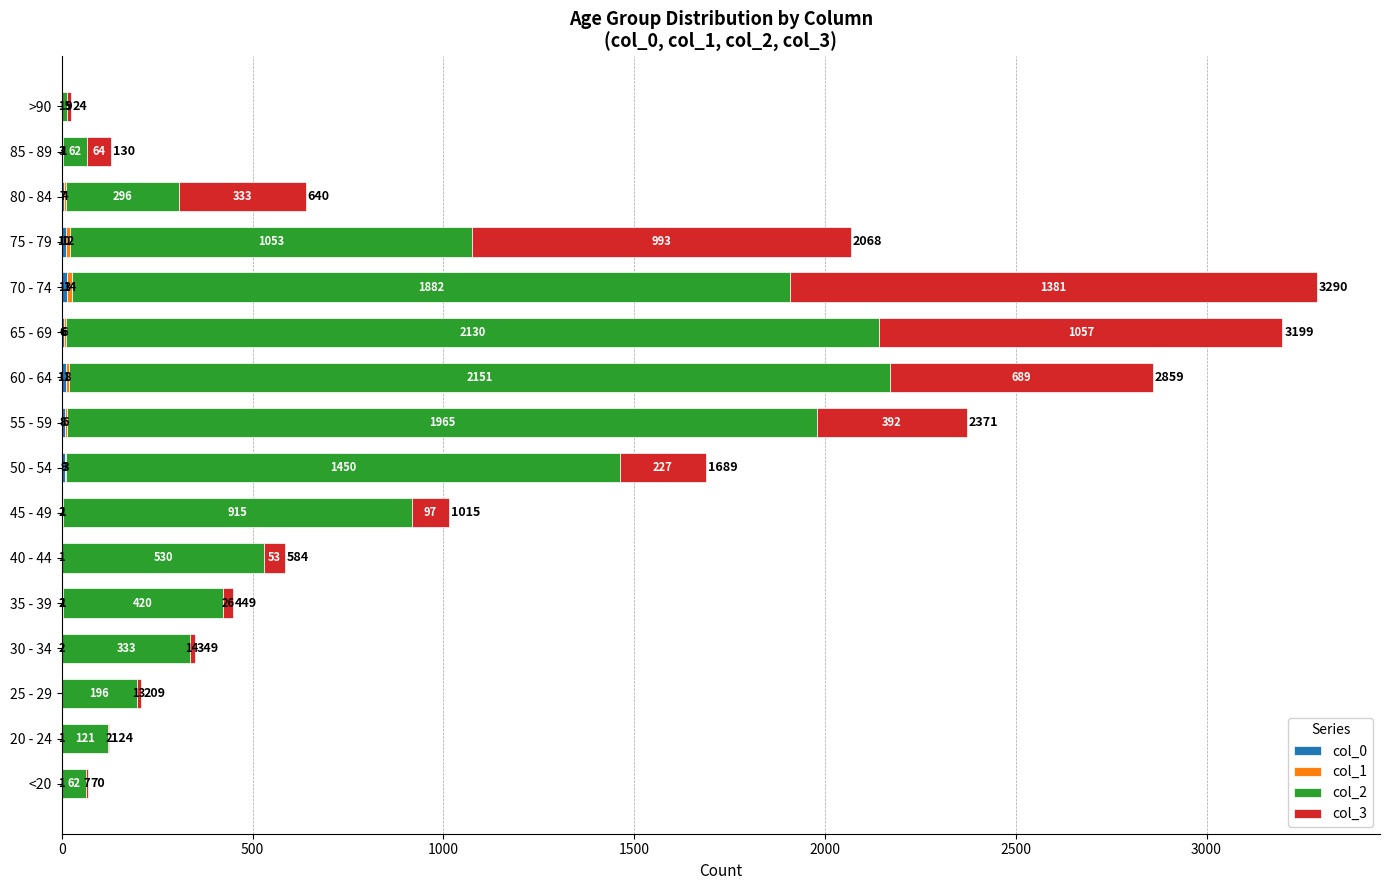

At which category is the sum across all series the highest?

70 - 74